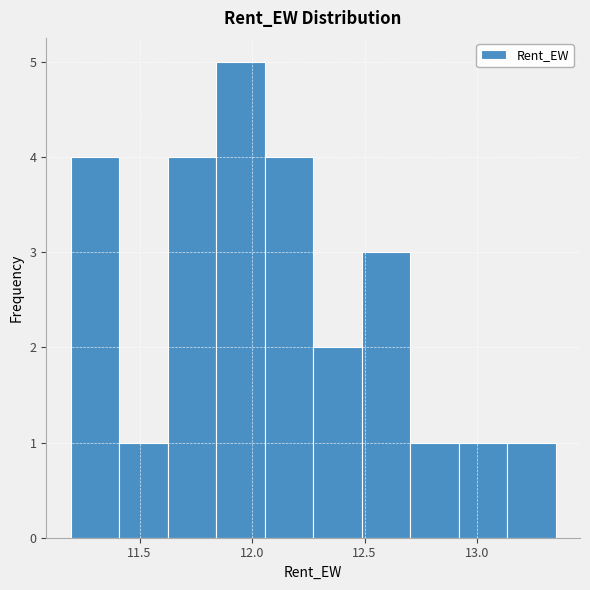

Reading left to right, transcribe this chart: for each bar, give the range it covers on the x-axis and its height. Neither the bar edges nor the heights are printed on the chart, so give them approximately, as read against the axes.

11.20 to 11.40: 4
11.40 to 11.60: 1
11.60 to 11.85: 4
11.85 to 12.05: 5
12.05 to 12.25: 4
12.25 to 12.50: 2
12.50 to 12.70: 3
12.70 to 12.90: 1
12.90 to 13.15: 1
13.15 to 13.35: 1